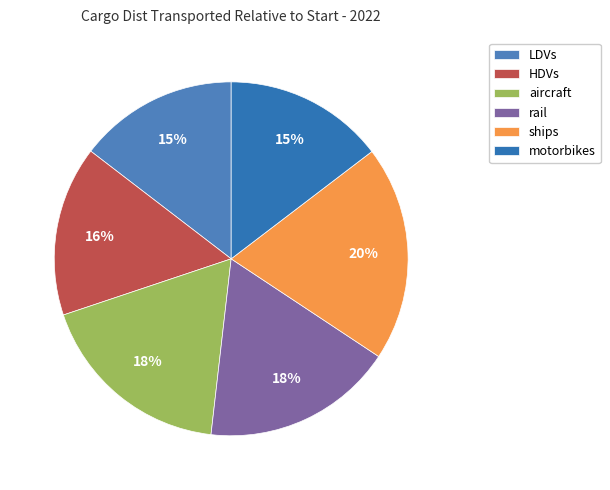

What is the total percentage of ships and rail?

37.2%